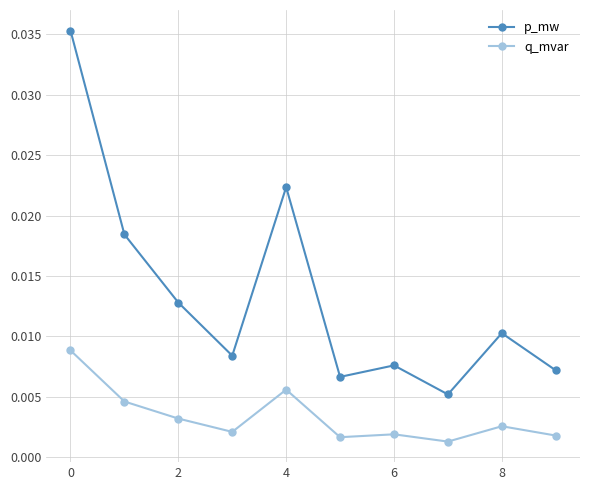

True or false: p_mw has more than 1 interior local peaks.

True